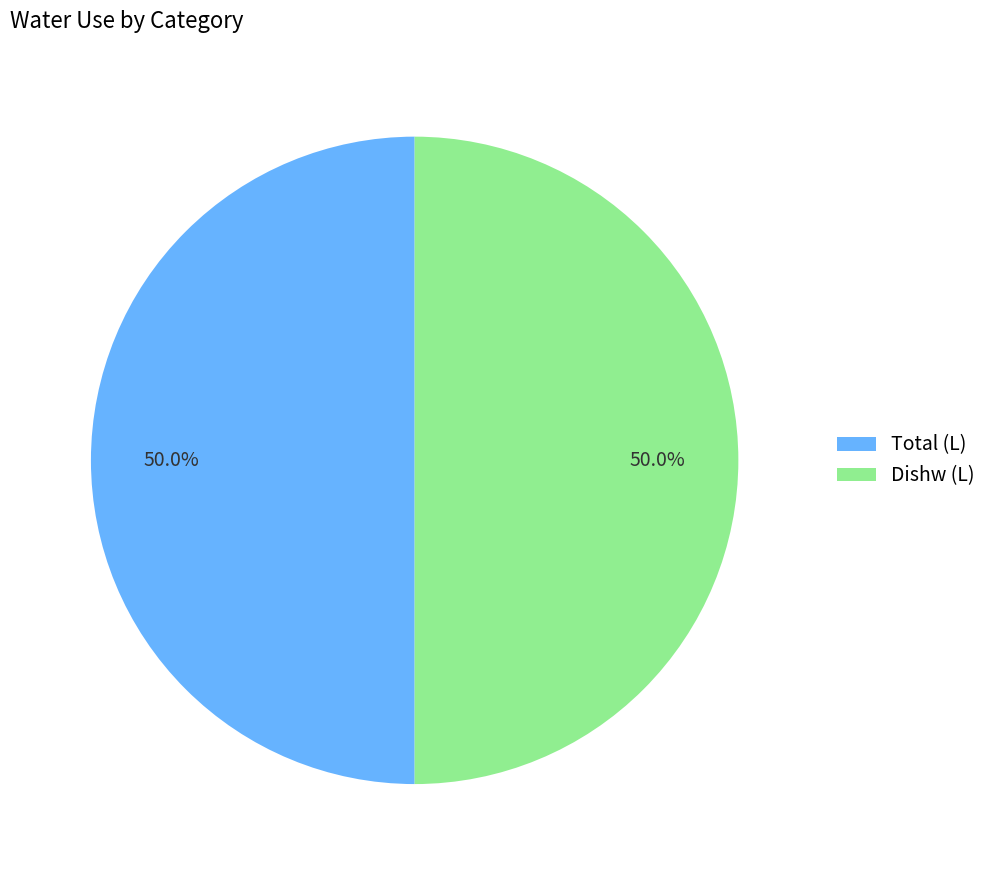

To the nearest percent, what is the average slice percentage?

50%